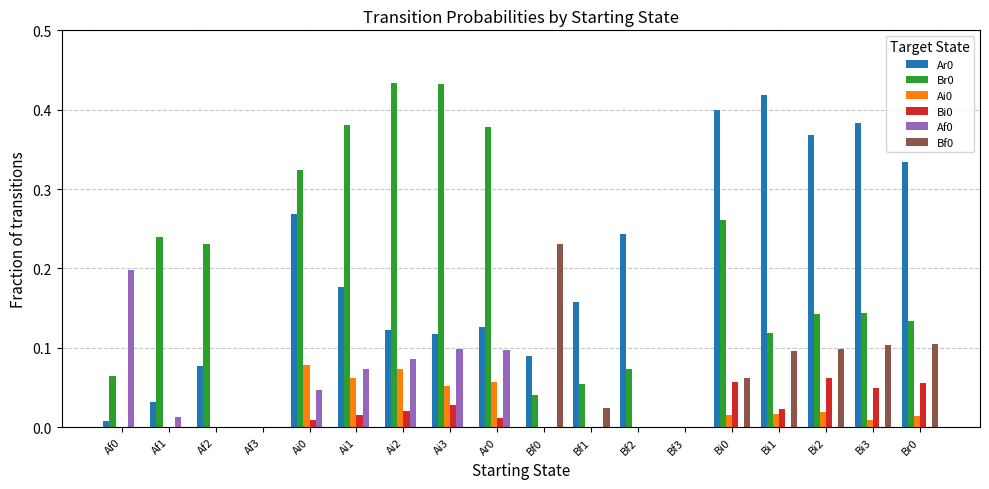

True or false: Bi0 has a value of 0.0 at Bf3.

True